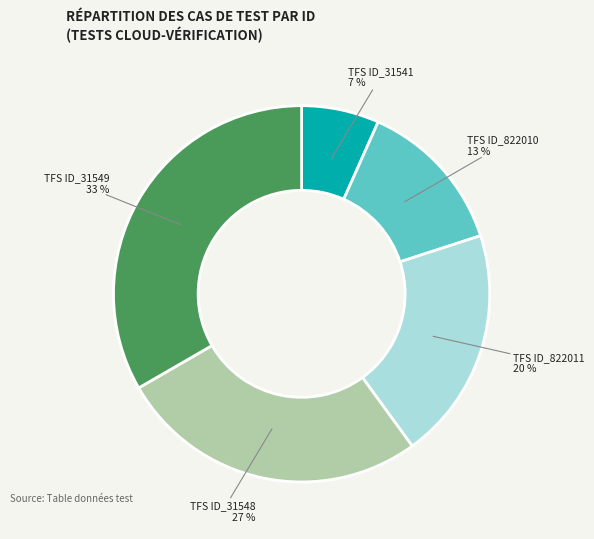

Between TFS ID_31541 and TFS ID_822011, which is larger?

TFS ID_822011